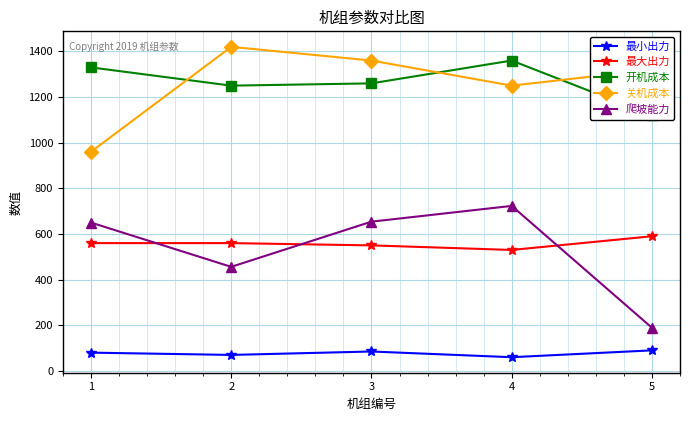

Count the number of data series in this chart.

5